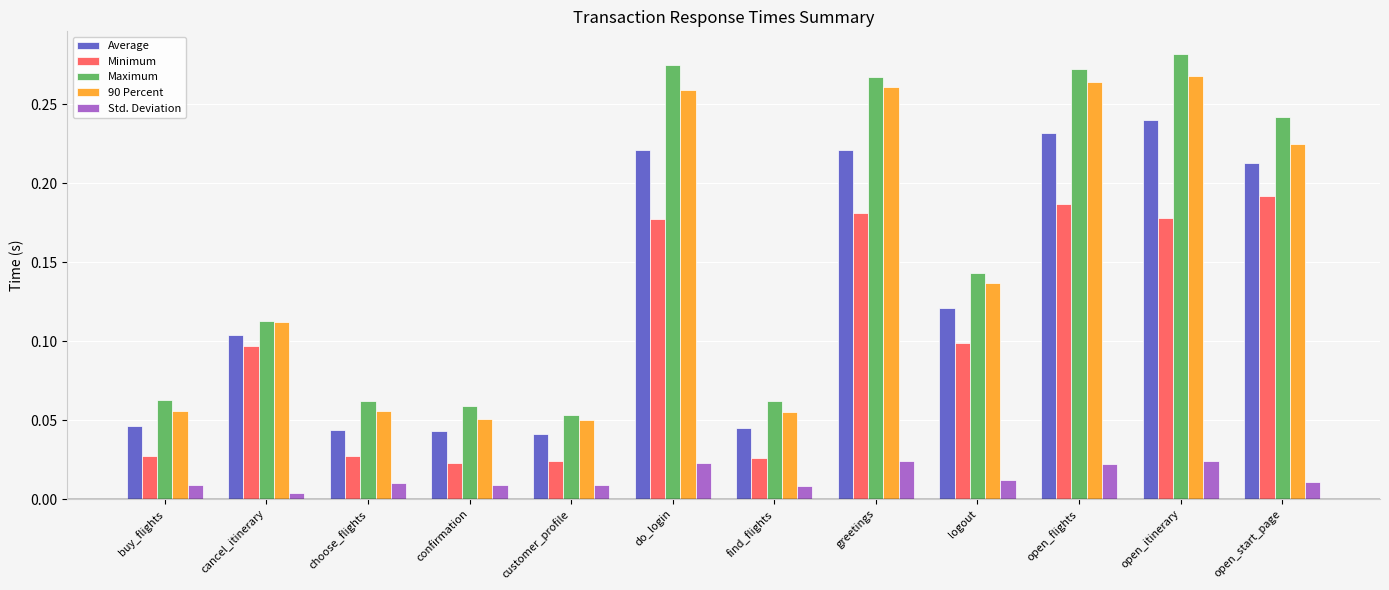

Which series has the largest total across all categories?

Maximum